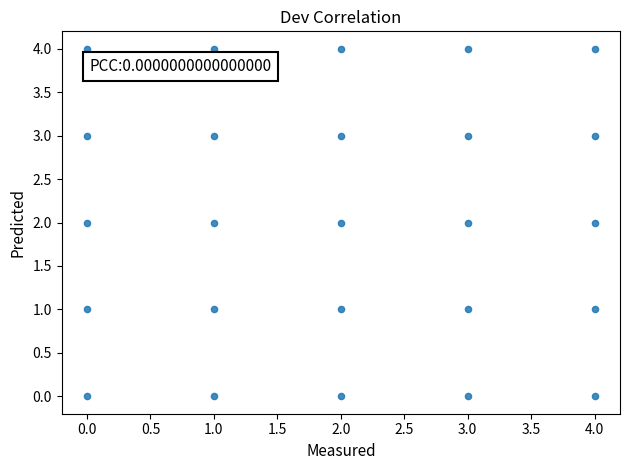

What is the range of X values (max minus min)?

4